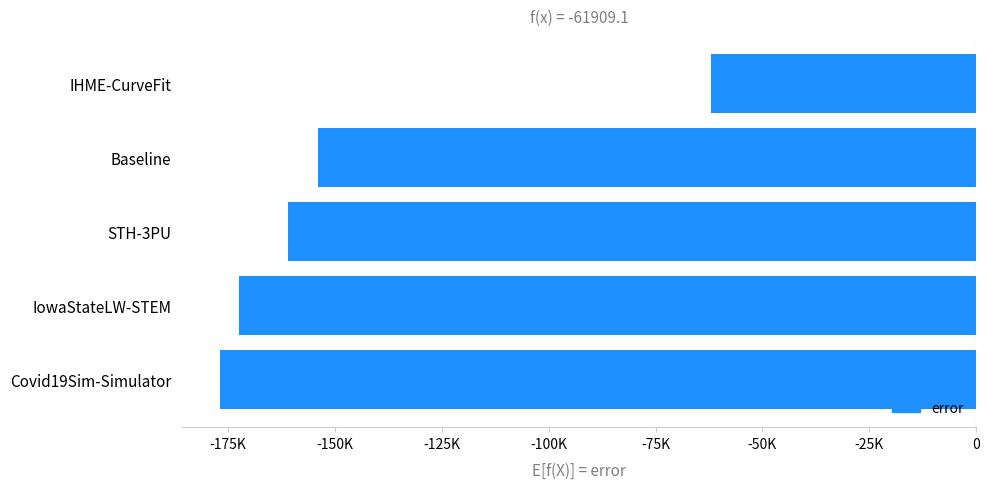

What is the smallest value displayed?

-176843.2